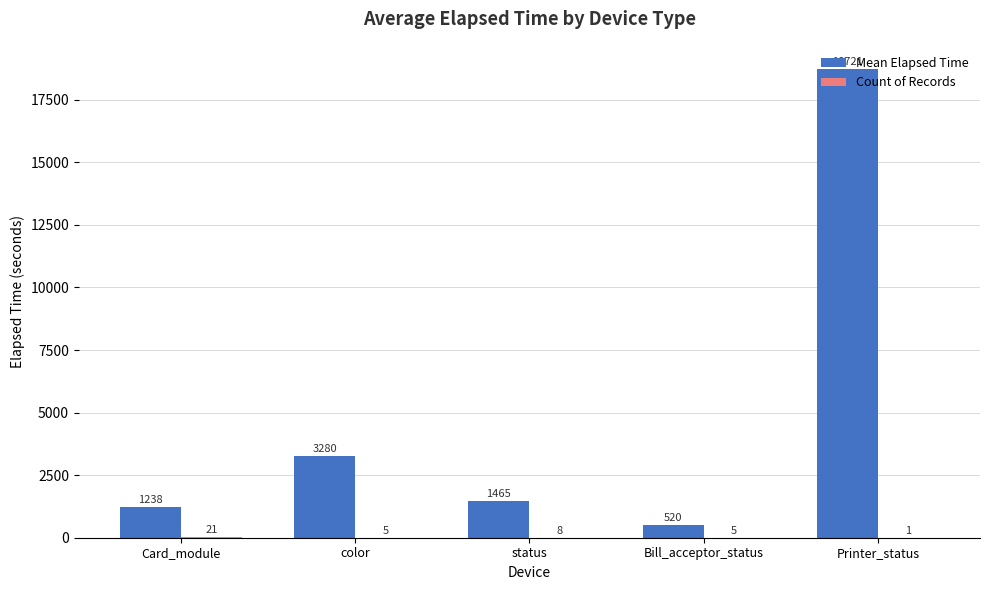

At which category is the sum across all series the highest?

Printer_status